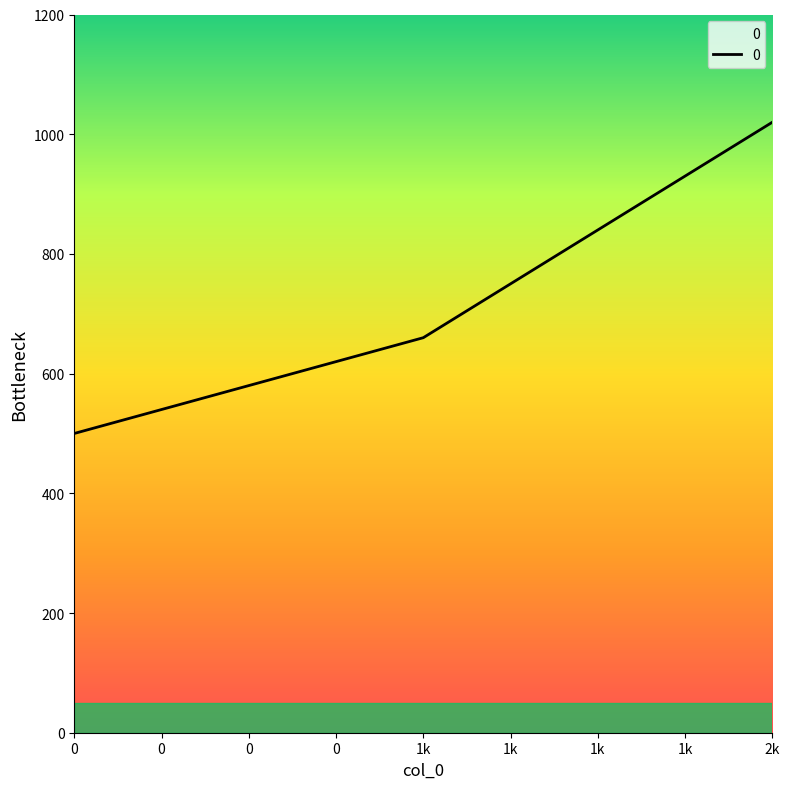

Which has a higher value, 2k or 1k?

2k